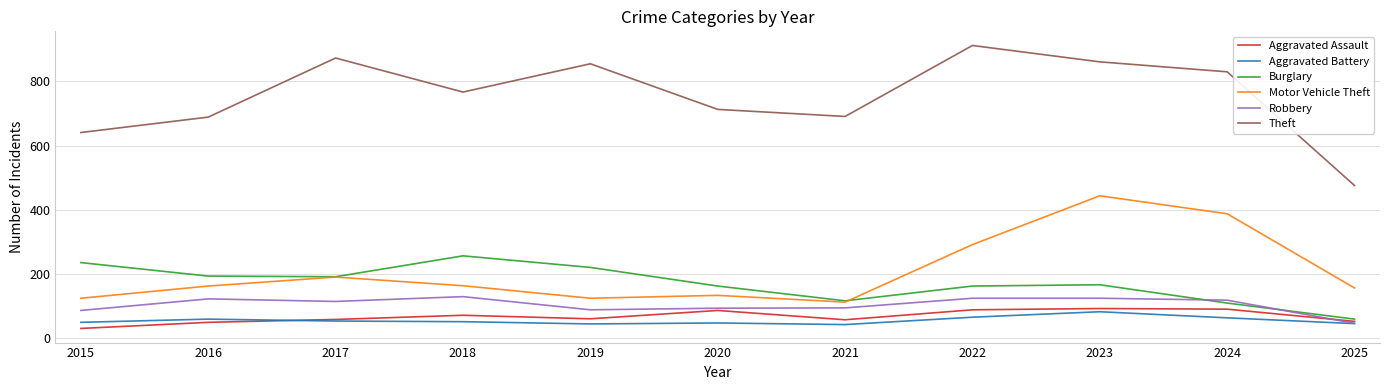

How many lines are shown in the chart?

6